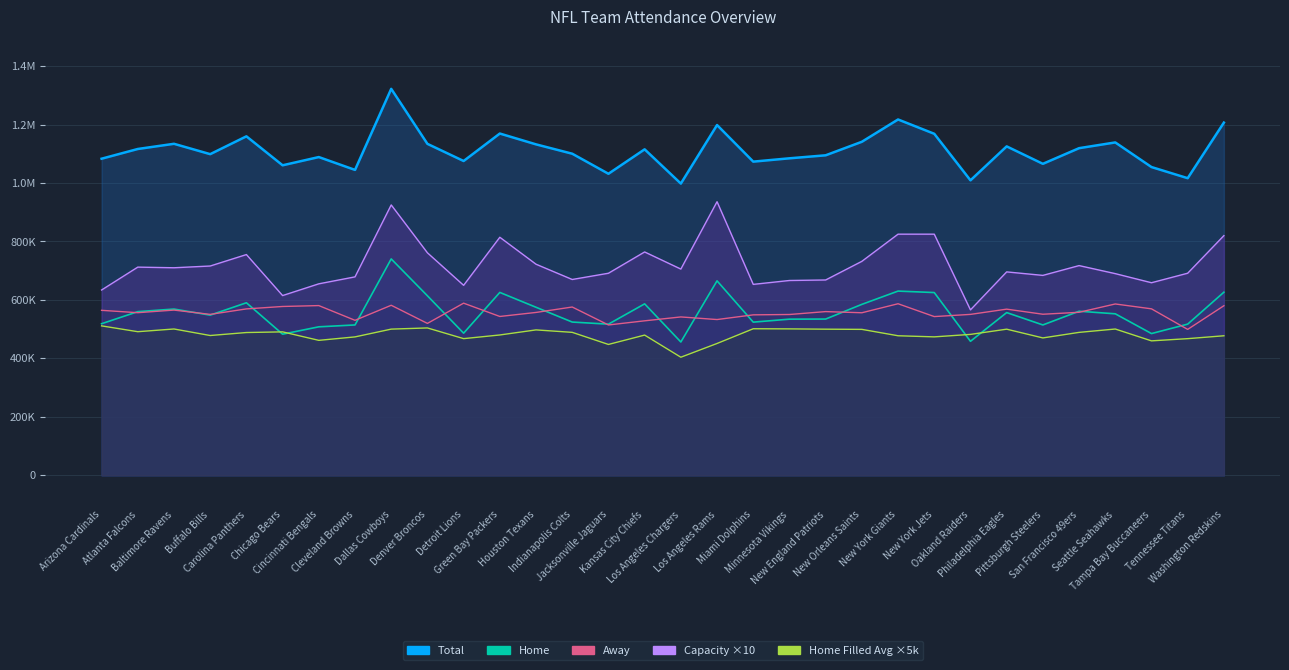

Which category has the highest value across all series?

Dallas Cowboys